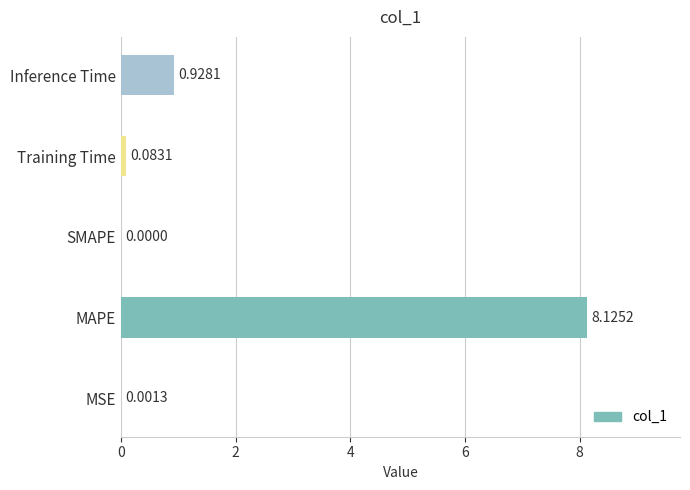

How many data points are above 0?

4